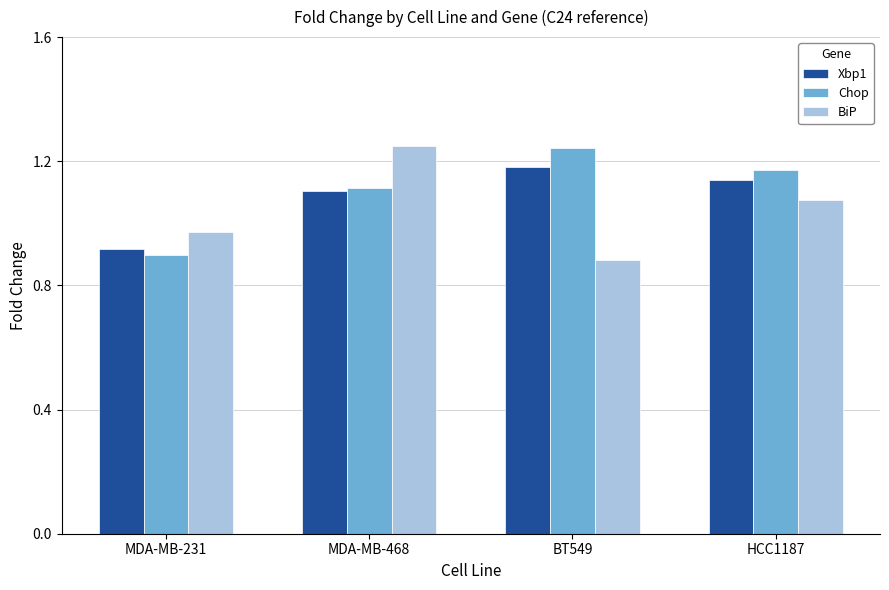

How many bars are there in each group?

3